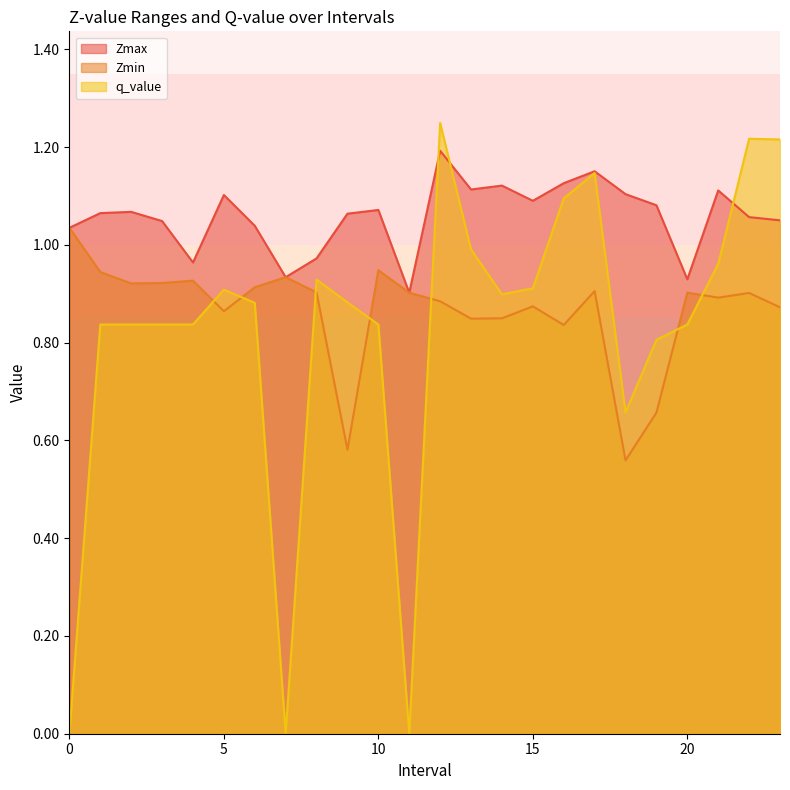

What is the difference between the maximum and minimum values in the Zmax series?

0.3